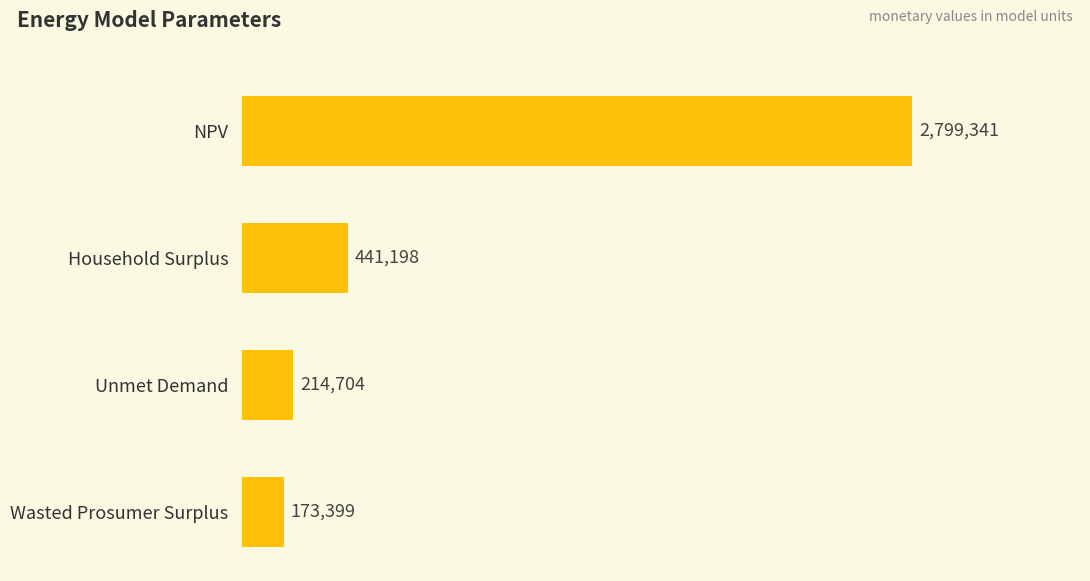

List the labels in order of value, largest first.

NPV, Household Surplus, Unmet Demand, Wasted Prosumer Surplus